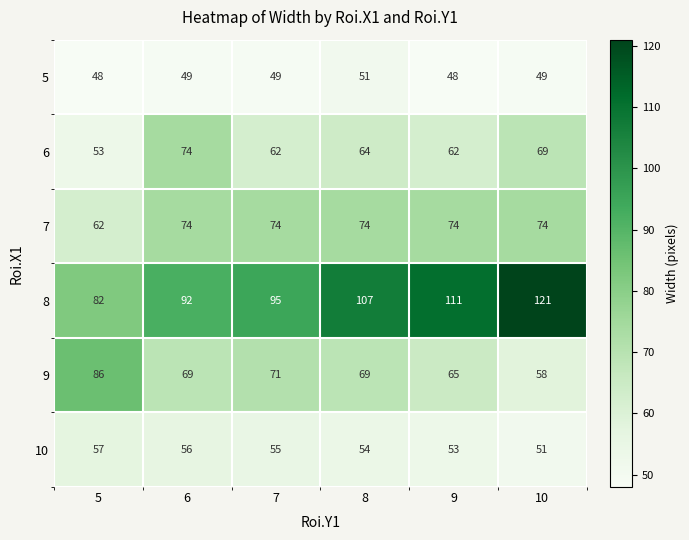

What is the sum of the 5 values at 9 and 10?

97